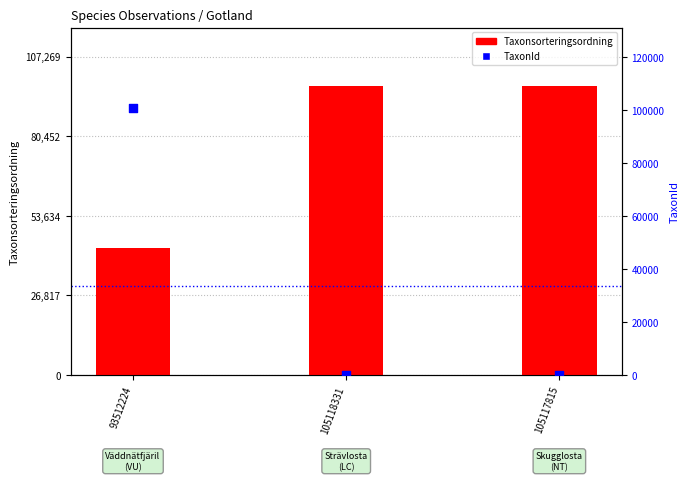

Which series has the largest total across all categories?

Taxonsorteringsordning